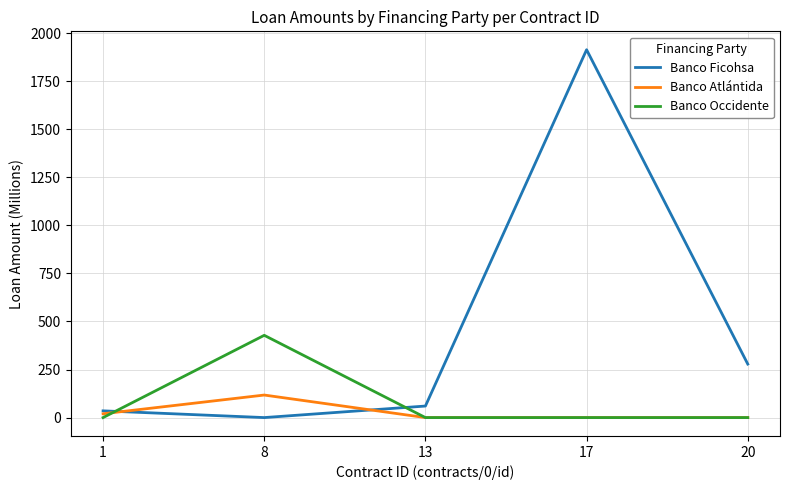

Which series has the largest range (max minus min)?

Banco Ficohsa